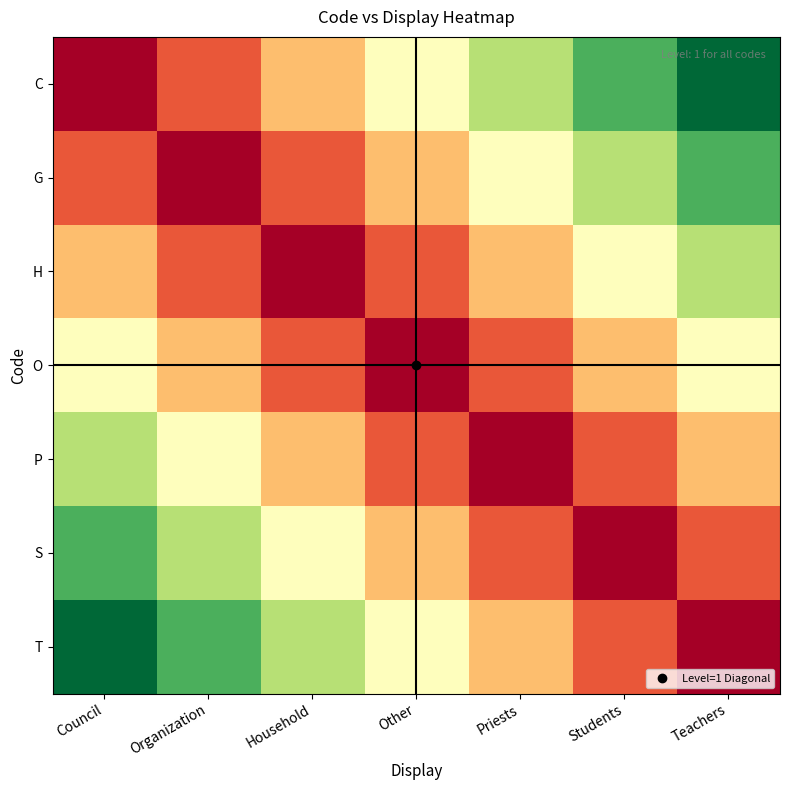

At which category is the sum across all series the highest?

Council